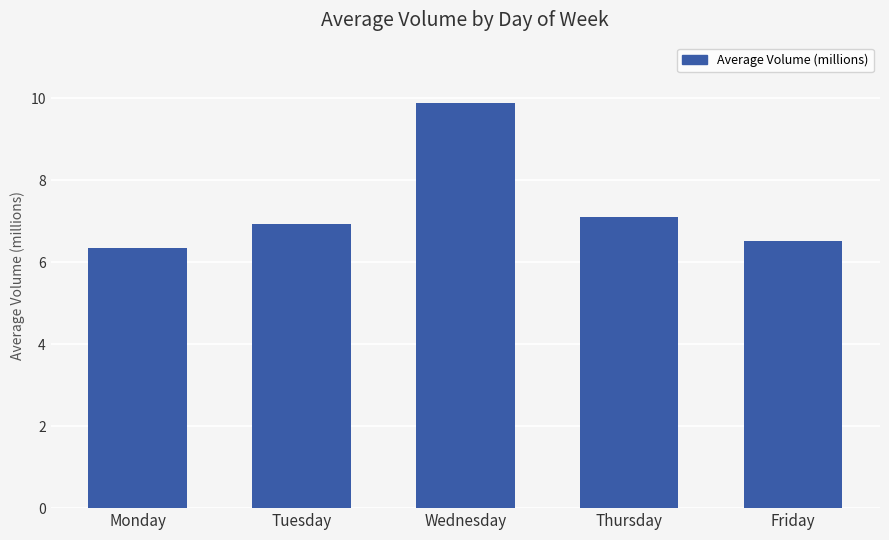

Rank the categories by value from lowest to highest.

Monday, Friday, Tuesday, Thursday, Wednesday